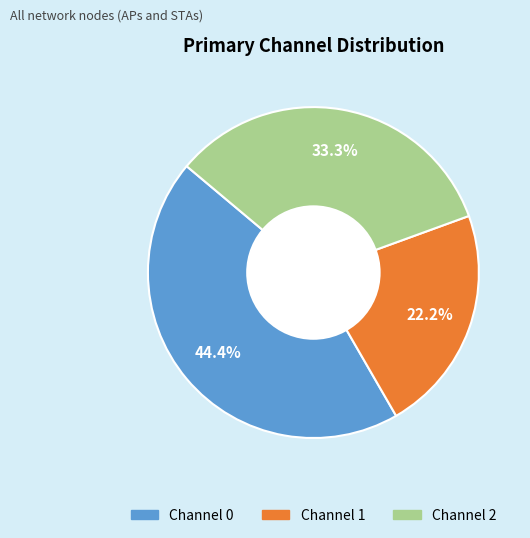

What is the total percentage of Channel 1 and Channel 2?

55.6%